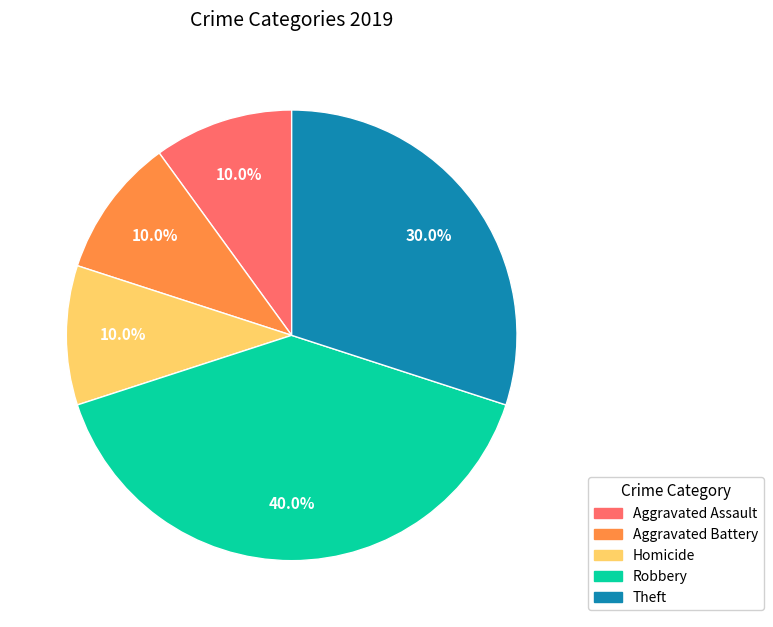

How many slices are in this pie chart?

5